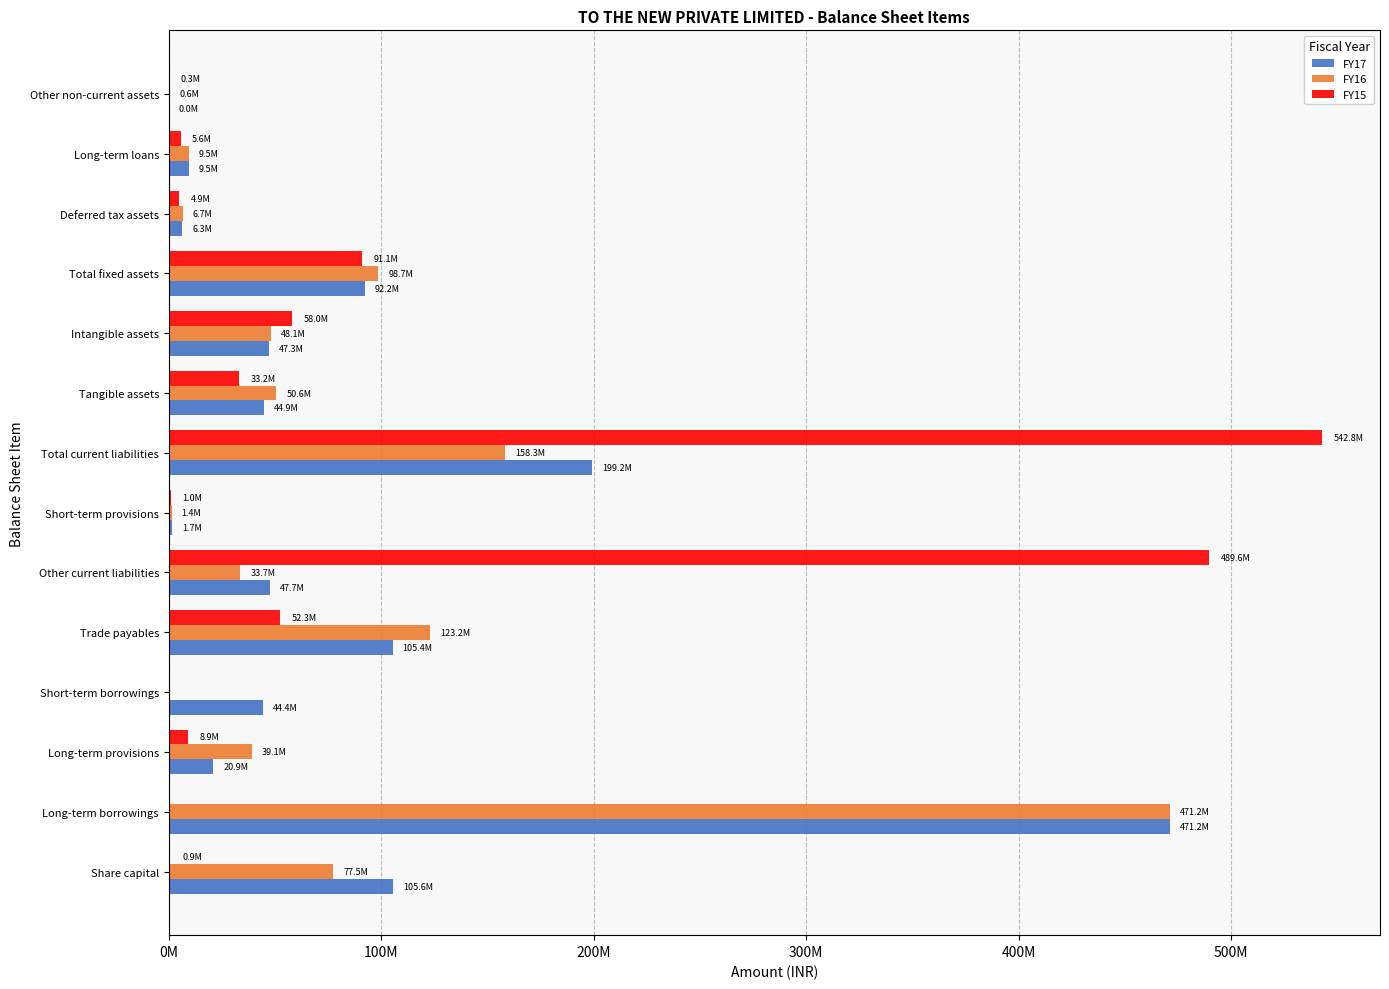

Rank the series by their average value, from lowest to highest.

FY16, FY17, FY15